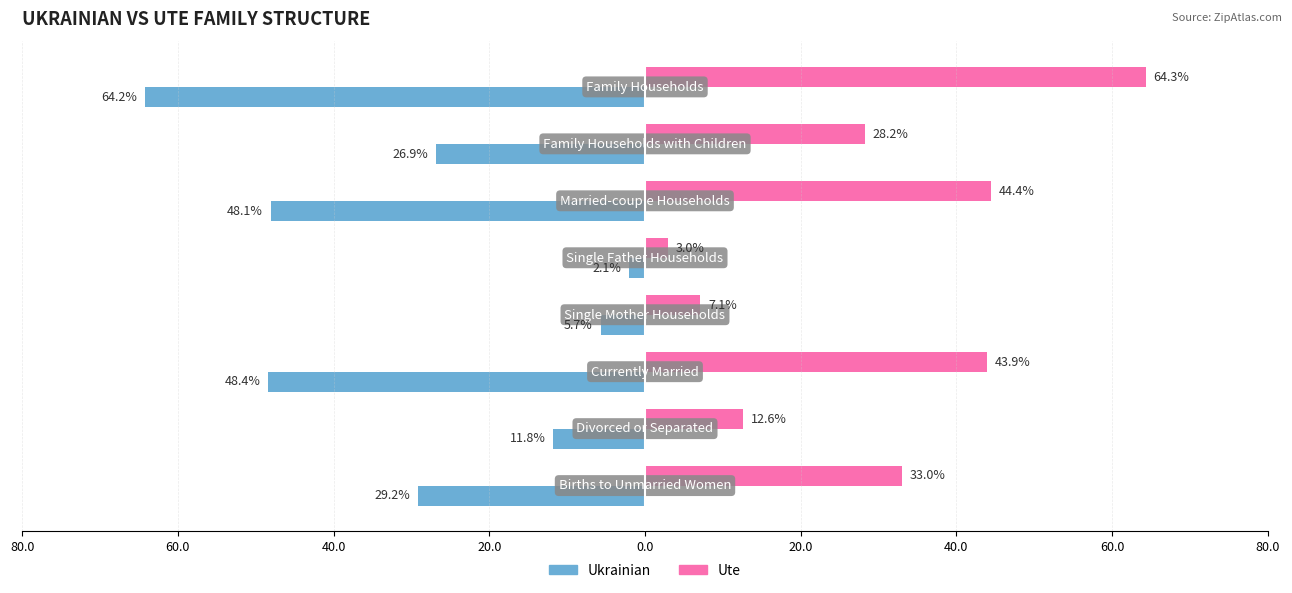

What are all the series names shown in the legend?

Ukrainian, Ute